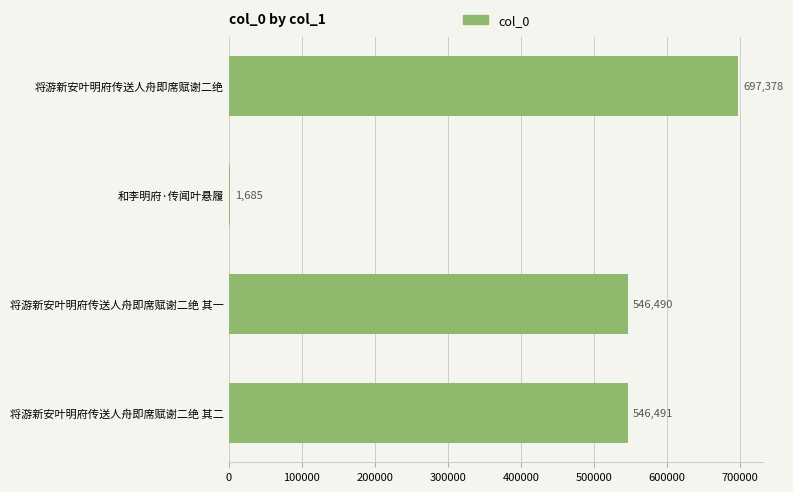

How many data points does each series have?

4